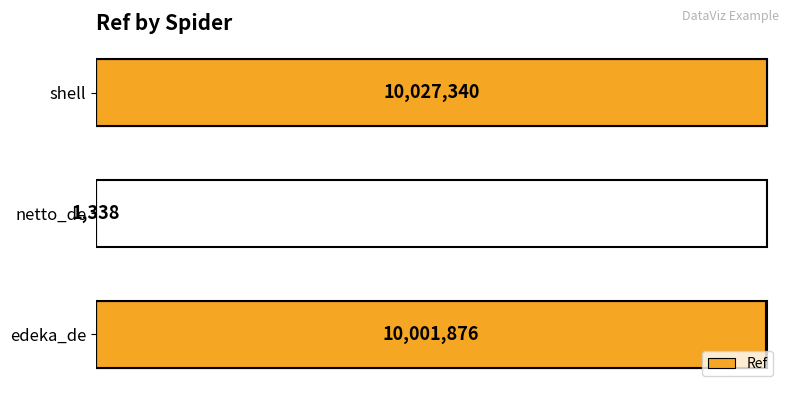

Are the bars horizontal?

Yes